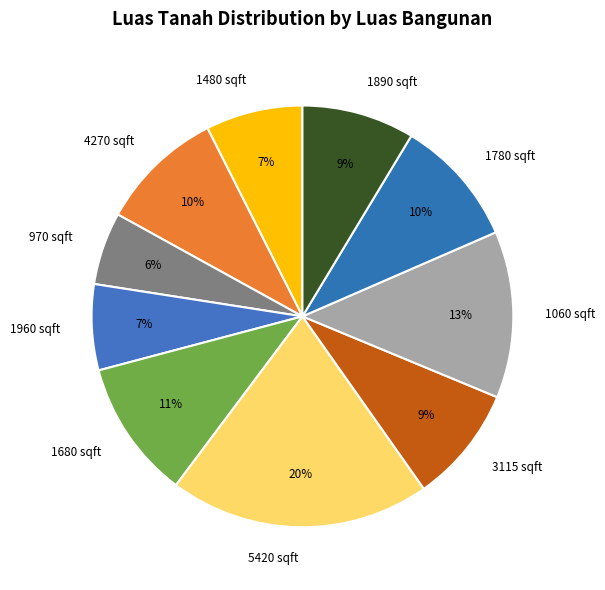

Which slice is the smallest?

970